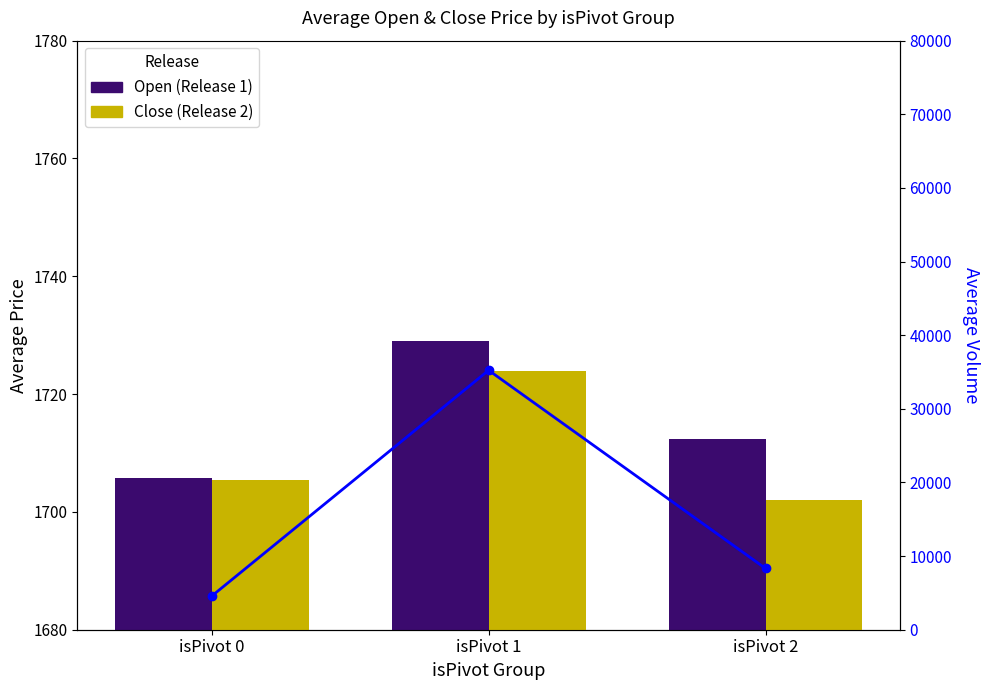

Is the value of Avg Volume at isPivot 1 greater than the value of Close (Release 2) at isPivot 1?

Yes